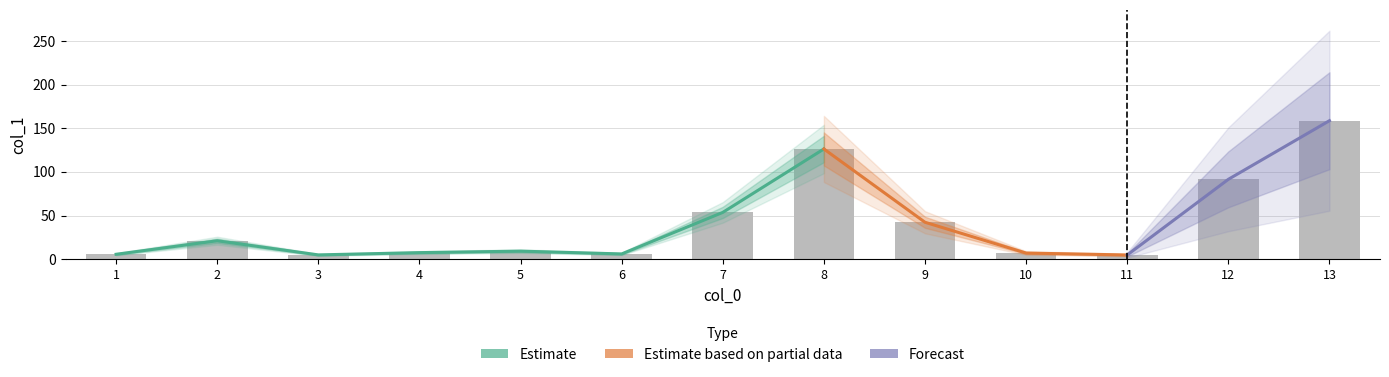

Reading left to right, what are all the values shown in this chart?

1=5.6	2=21.1	3=4.9	4=7.5	5=9.2	6=6.0	7=53.6	8=126.3	9=42.3	10=7.0	11=4.8	12=91.5	13=158.7